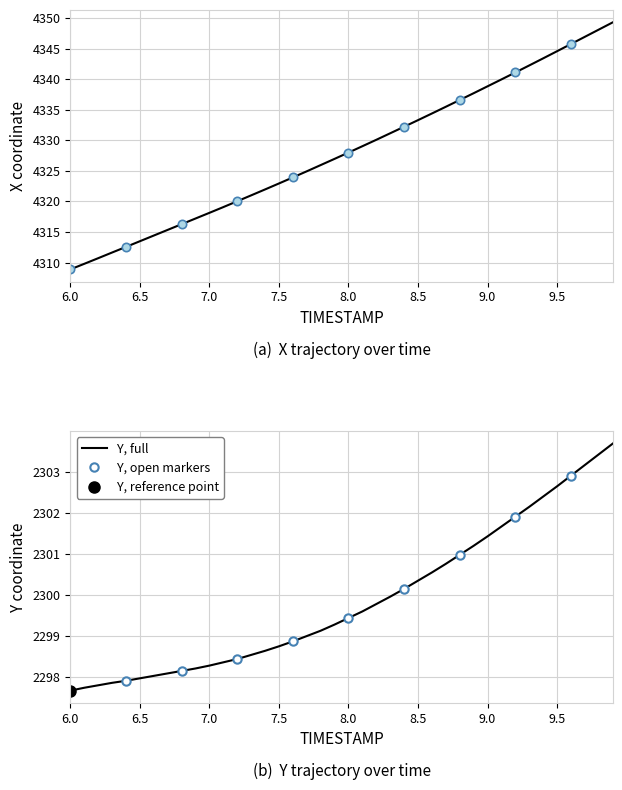

True or false: X and Y cross at least once.

False